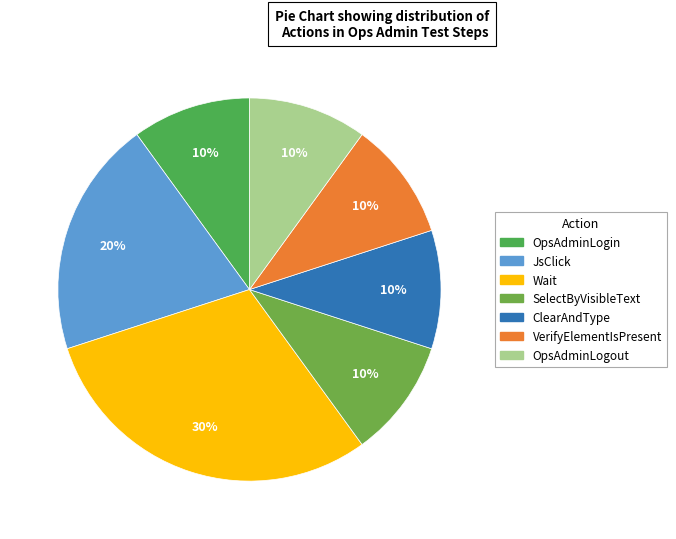

How many segments does this pie chart have?

7